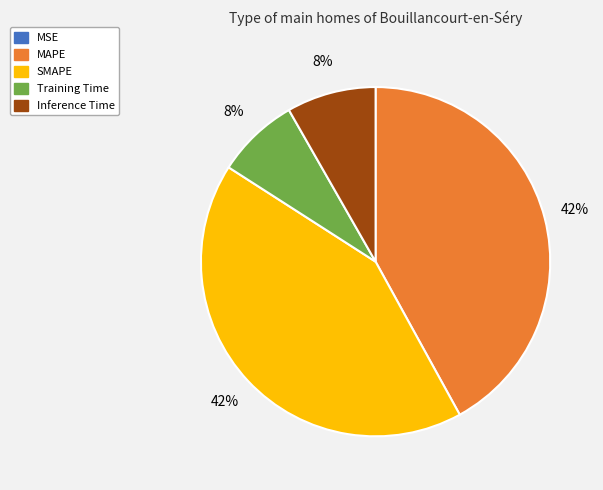

Is there any slice that represents more than half of the pie?

No